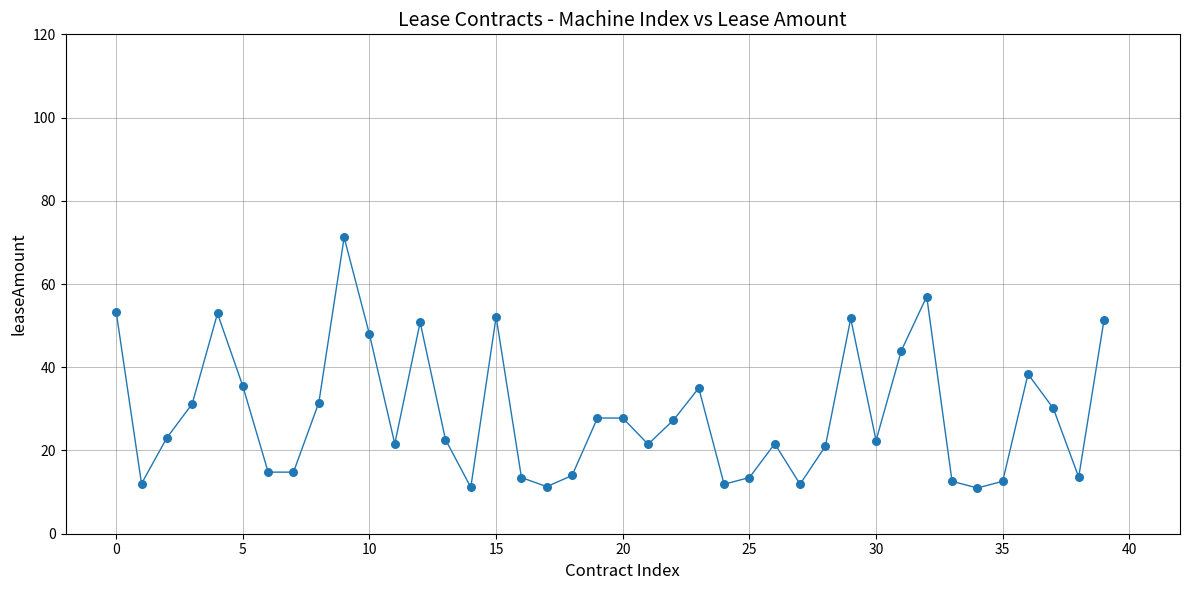

What is the range of Y values (max minus min)?

60.2